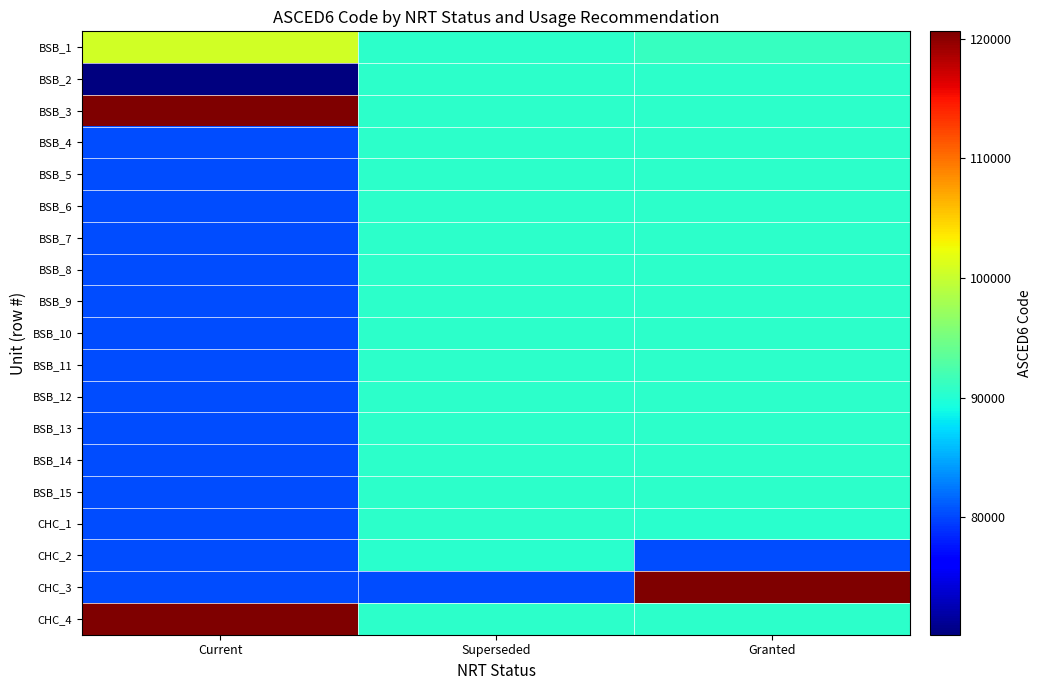

Reading right to left, what are all the values shown in this chart?

BSB_1: Granted=91103	Superseded=90507	Current=100707
BSB_2: Granted=90501	Superseded=90501	Current=70199
BSB_3: Granted=90501	Superseded=90507	Current=120599
BSB_4: Granted=90513	Superseded=90513	Current=80303
BSB_5: Granted=90513	Superseded=90501	Current=80303
BSB_6: Granted=90513	Superseded=90501	Current=80303
BSB_7: Granted=90513	Superseded=90501	Current=80307
BSB_8: Granted=90513	Superseded=90513	Current=80301
BSB_9: Granted=90513	Superseded=90513	Current=80301
BSB_10: Granted=90513	Superseded=90513	Current=80305
BSB_11: Granted=90513	Superseded=90513	Current=80315
BSB_12: Granted=90501	Superseded=90513	Current=80315
BSB_13: Granted=90501	Superseded=90513	Current=80317
BSB_14: Granted=90501	Superseded=90501	Current=80301
BSB_15: Granted=90501	Superseded=90501	Current=80307
CHC_1: Granted=90311	Superseded=90501	Current=80307
CHC_2: Granted=80303	Superseded=90311	Current=80307
CHC_3: Granted=120505	Superseded=80303	Current=80399
CHC_4: Granted=90501	Superseded=90501	Current=120505